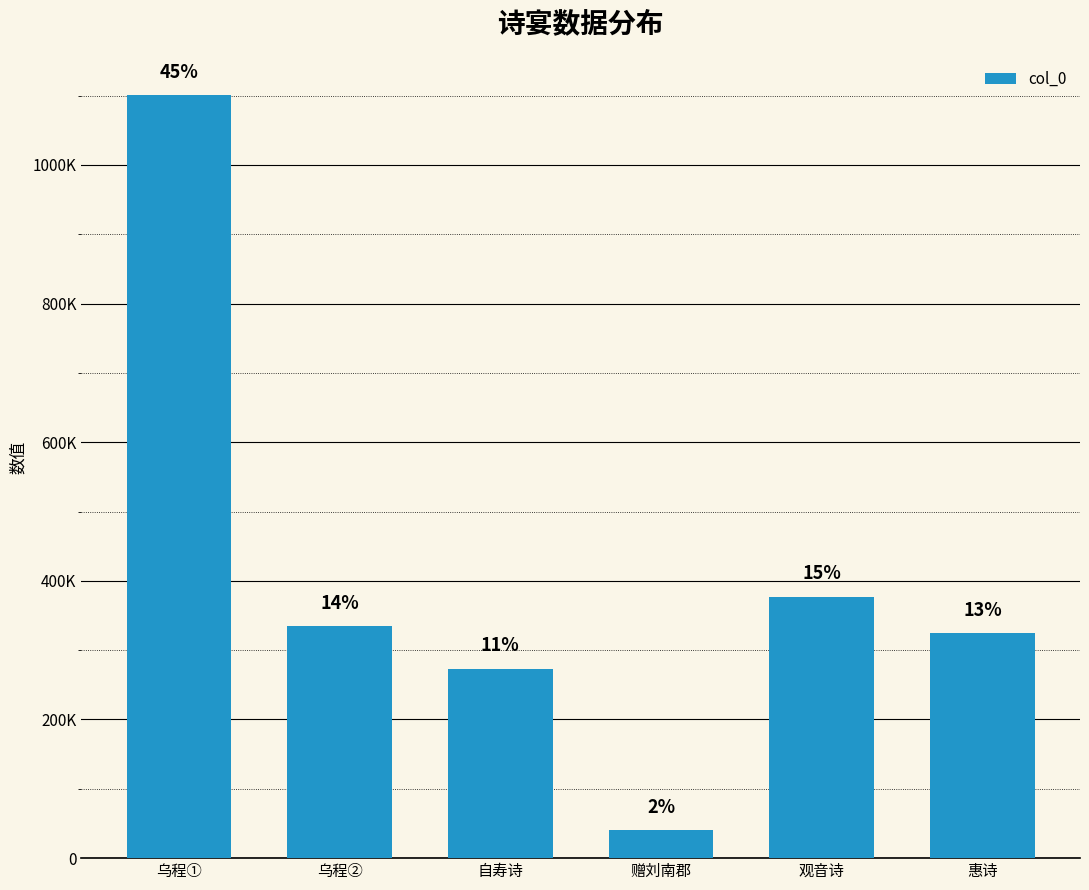

What is the change in value from 乌程① to 乌程②?

-766318